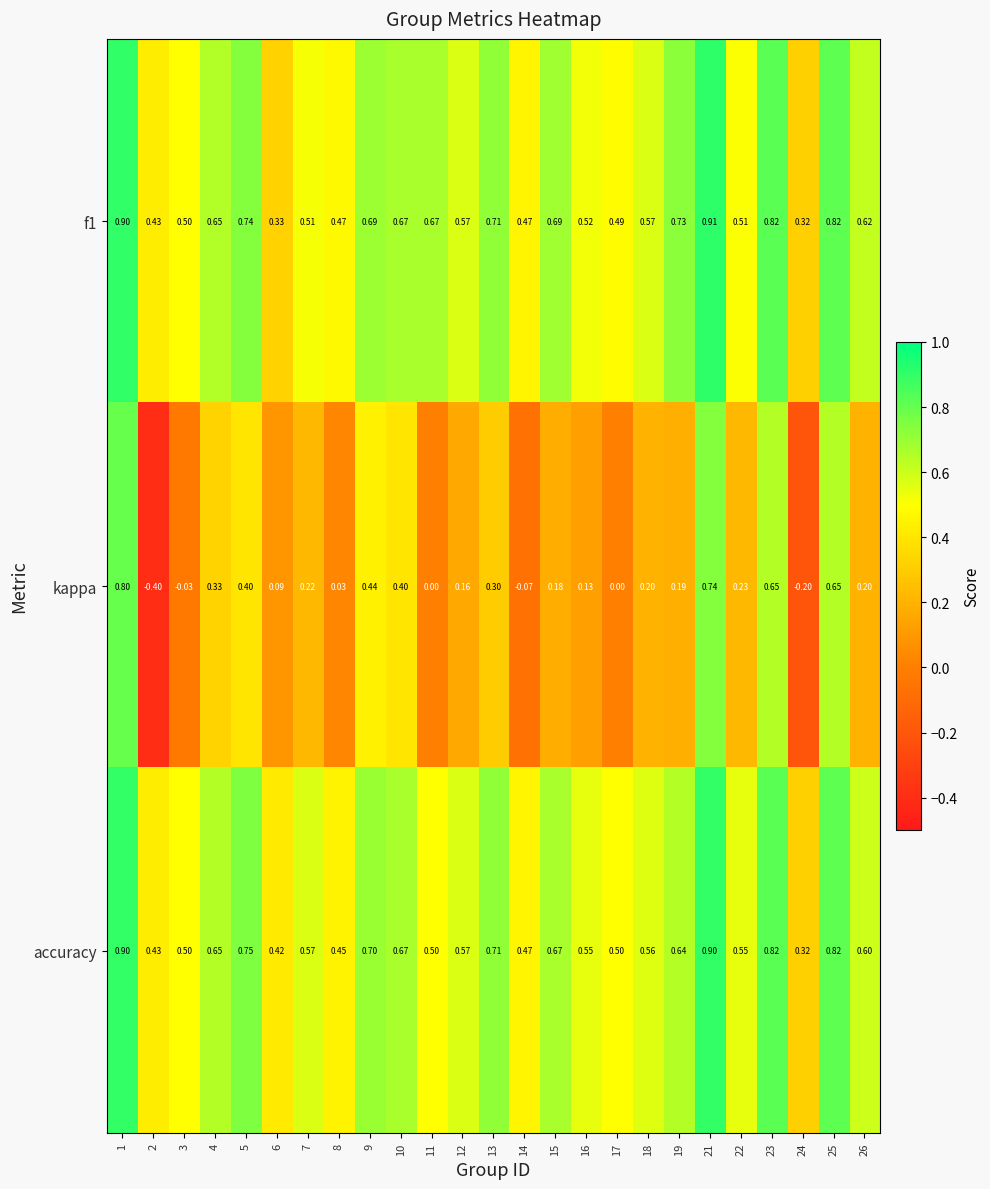

Between 2 and 16, which series saw the biggest shift?

kappa